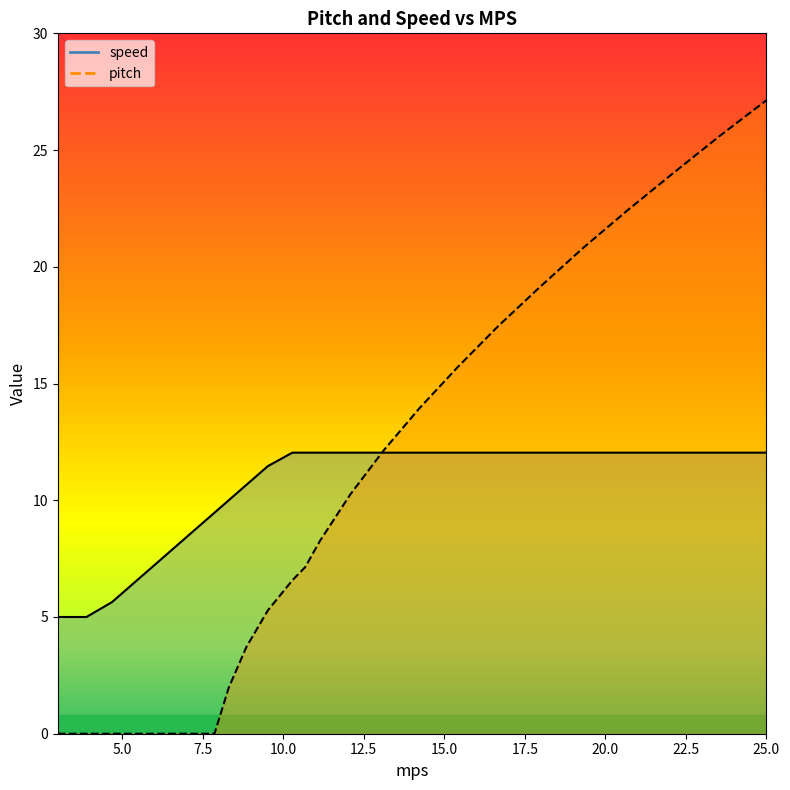

How many times do pitch and speed cross each other?

1